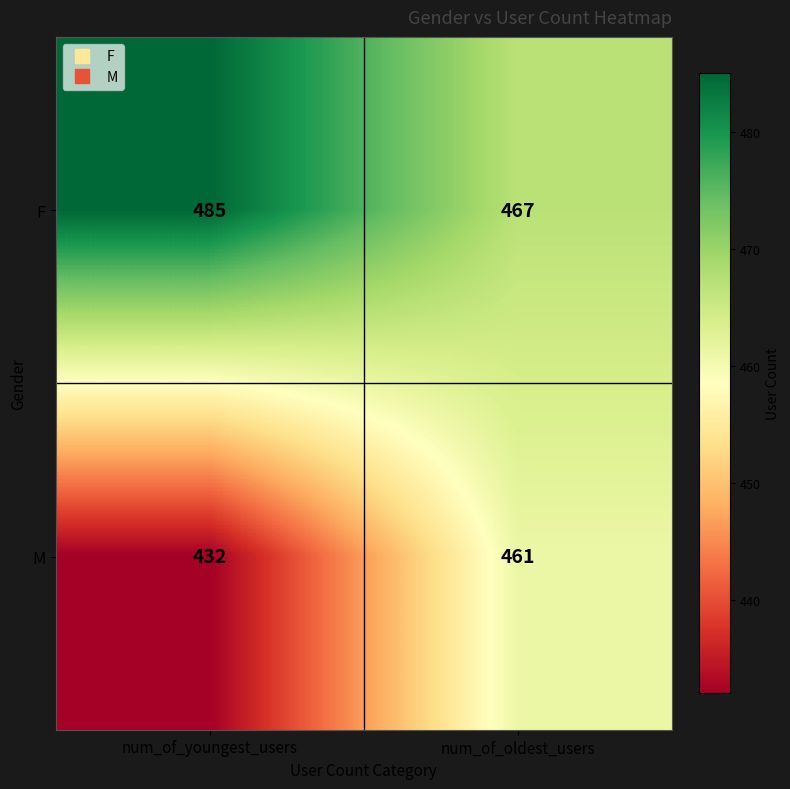

Reading right to left, transcribe all the data shown in this chart.

F: 467	485
M: 461	432